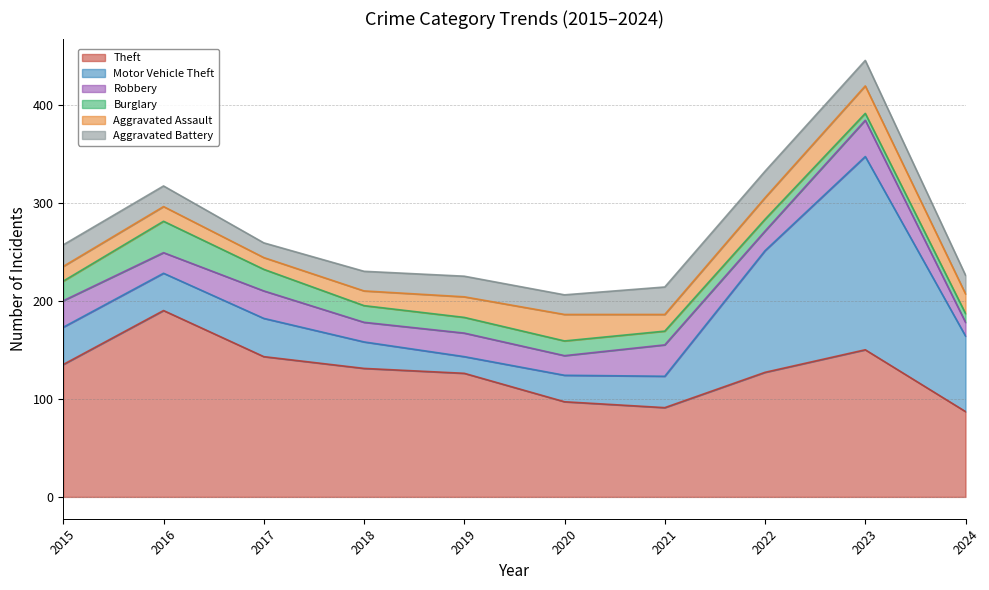

Reading left to right, transcribe all the data shown in this chart.

Theft: 2015=135	2016=190	2017=143	2018=131	2019=126	2020=97	2021=91	2022=127	2023=150	2024=87
Motor Vehicle Theft: 2015=38	2016=38	2017=39	2018=27	2019=17	2020=27	2021=32	2022=124	2023=197	2024=77
Robbery: 2015=27	2016=21	2017=28	2018=20	2019=24	2020=20	2021=32	2022=20	2023=37	2024=14
Burglary: 2015=20	2016=32	2017=22	2018=17	2019=16	2020=15	2021=14	2022=12	2023=7	2024=9
Aggravated Assault: 2015=15	2016=15	2017=12	2018=15	2019=21	2020=27	2021=17	2022=22	2023=28	2024=20
Aggravated Battery: 2015=22	2016=21	2017=15	2018=20	2019=21	2020=20	2021=28	2022=27	2023=26	2024=19